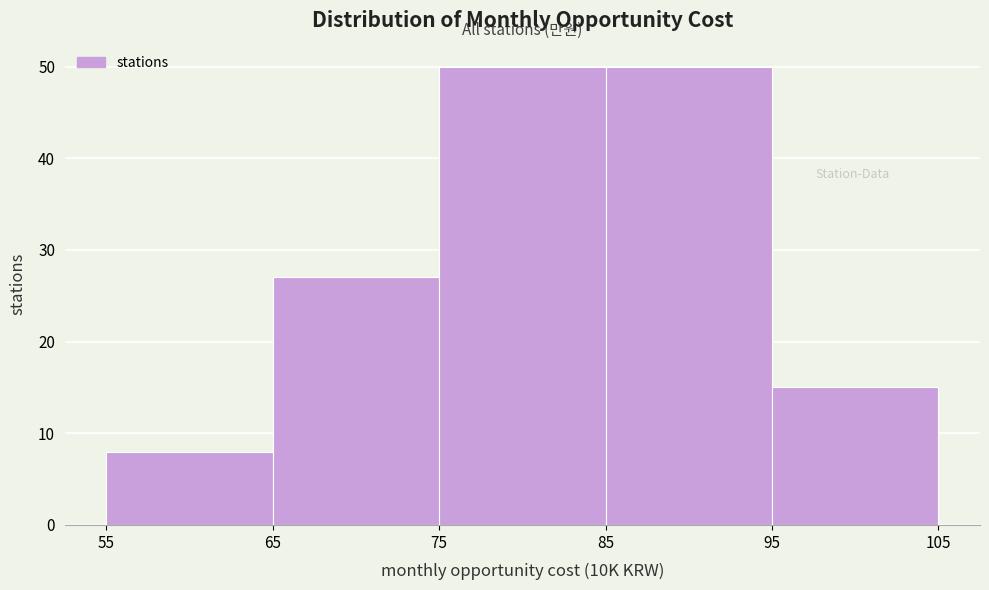

Reading left to right, transcribe this chart: for each bar, give the range it covers on the x-axis and its height. The values are not printed on the chart, so give them approximately, as read against the axis.

55 to 65: 8
65 to 75: 27
75 to 85: 50
85 to 95: 50
95 to 105: 15